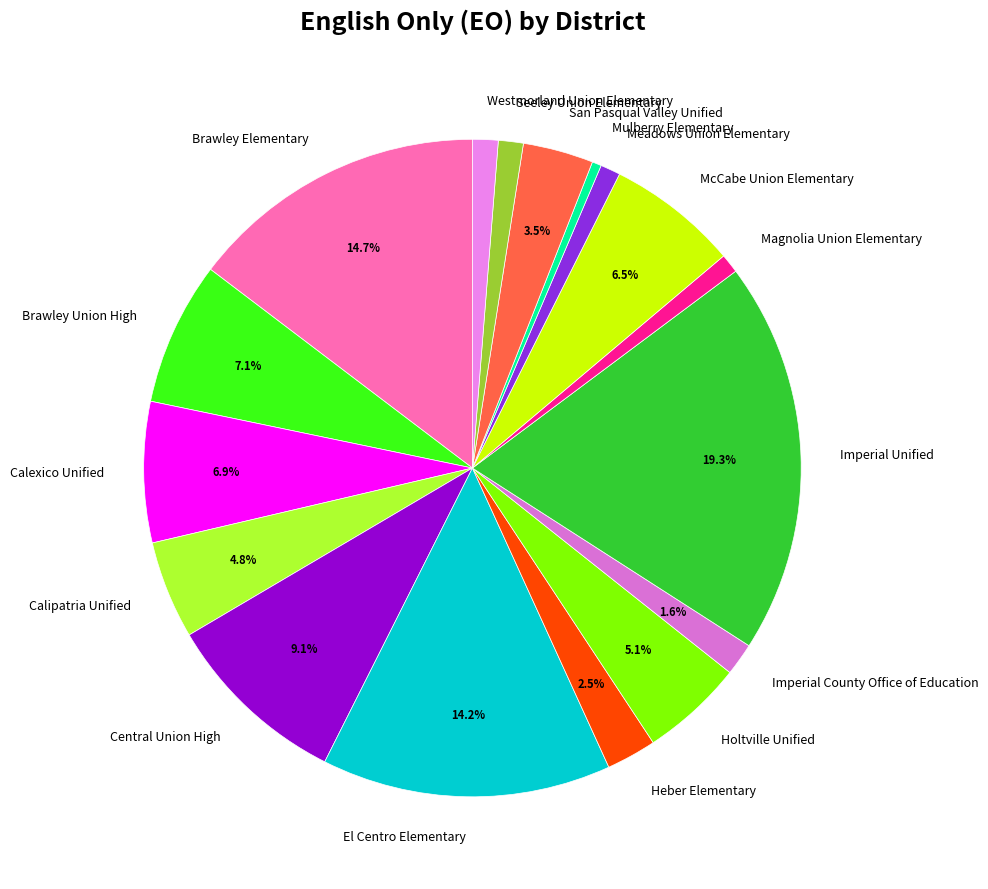

Does any single category account for the majority?

No